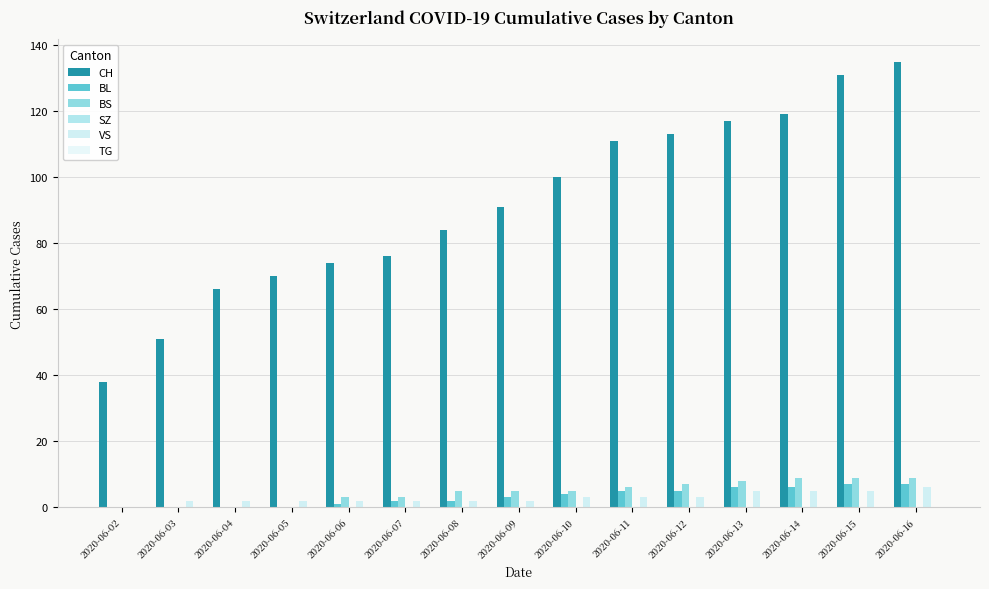

How many series are shown in this chart?

4